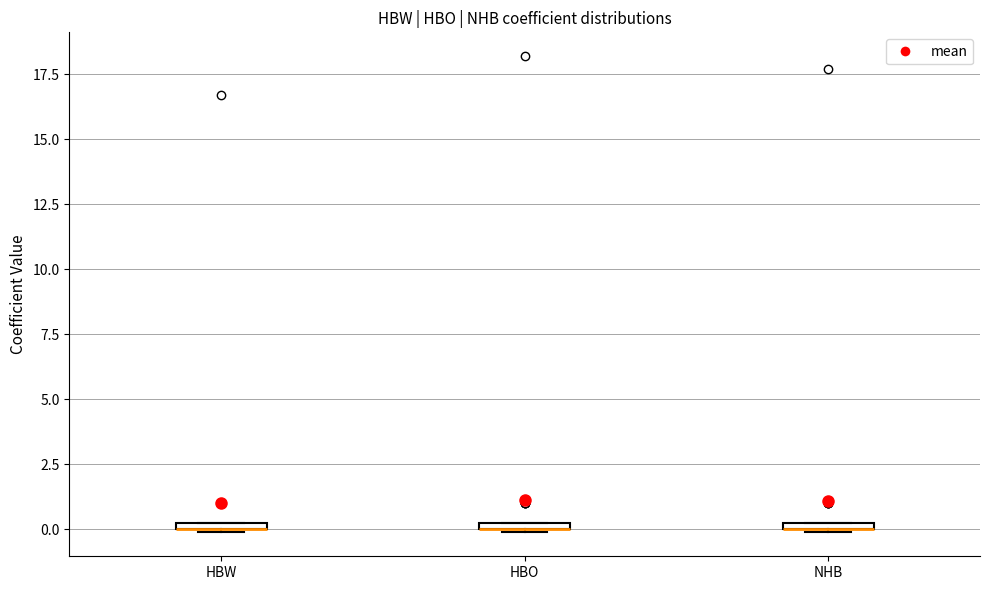

Where is the lower edge of the box for NHB on the y-axis? The values are not printed on the chart, so give them approximately, as read against the axis.

0.0